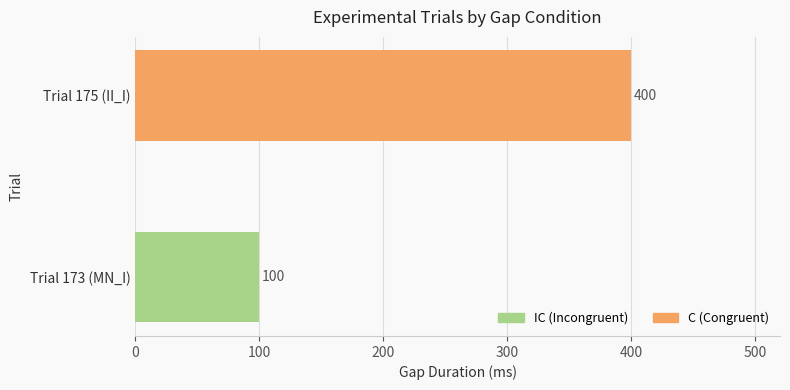

Rank the series at Trial 173 (MN_I) from lowest to highest value.

C, IC